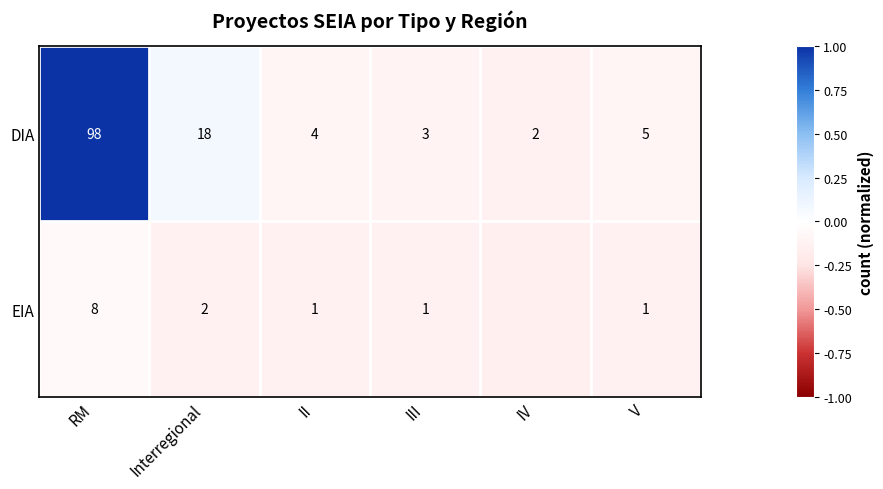

Rank the categories by DIA value from lowest to highest.

IV, III, II, V, Interregional, RM